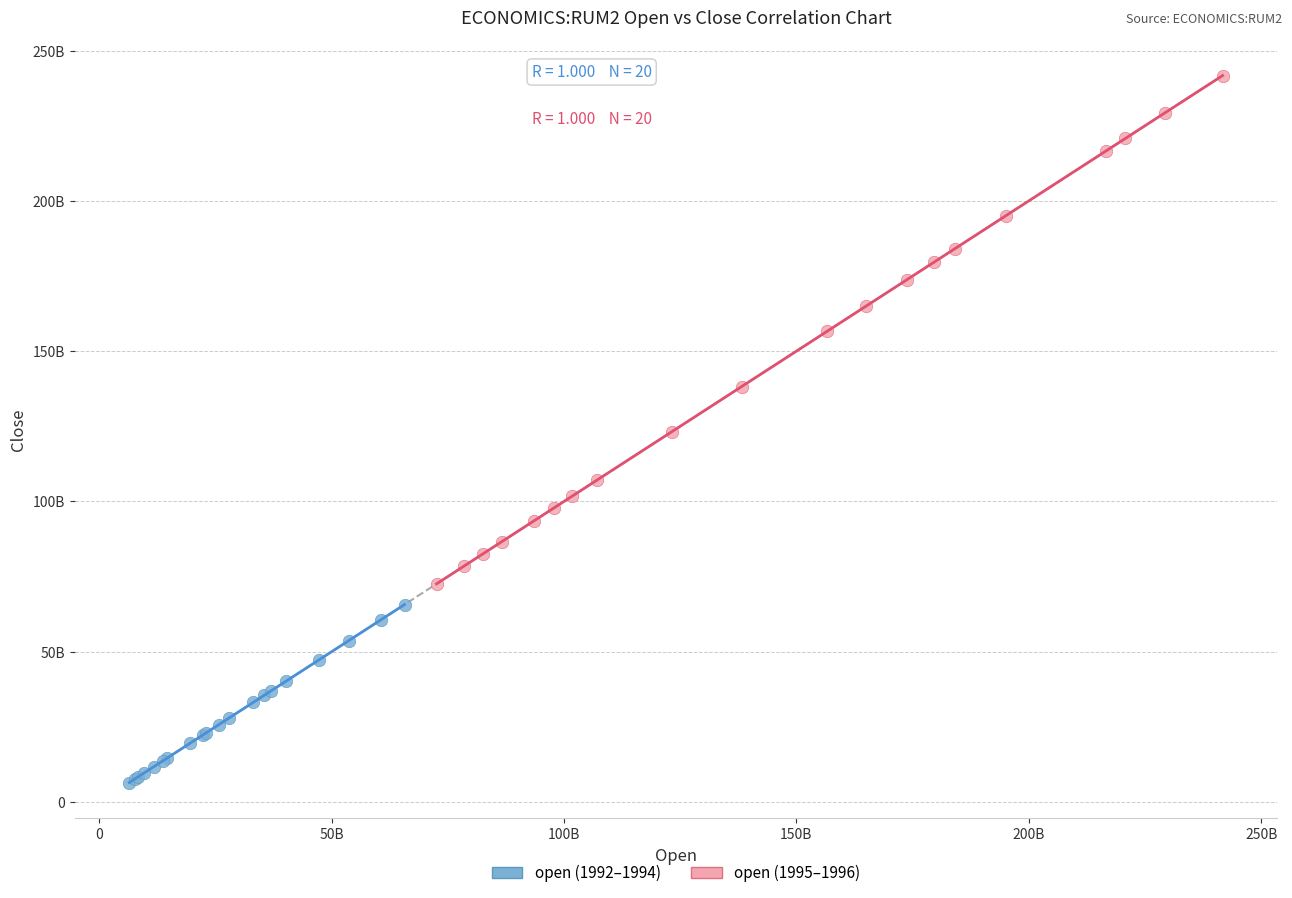

What are all the series names shown in the legend?

open (1992–1994), open (1995–1996)